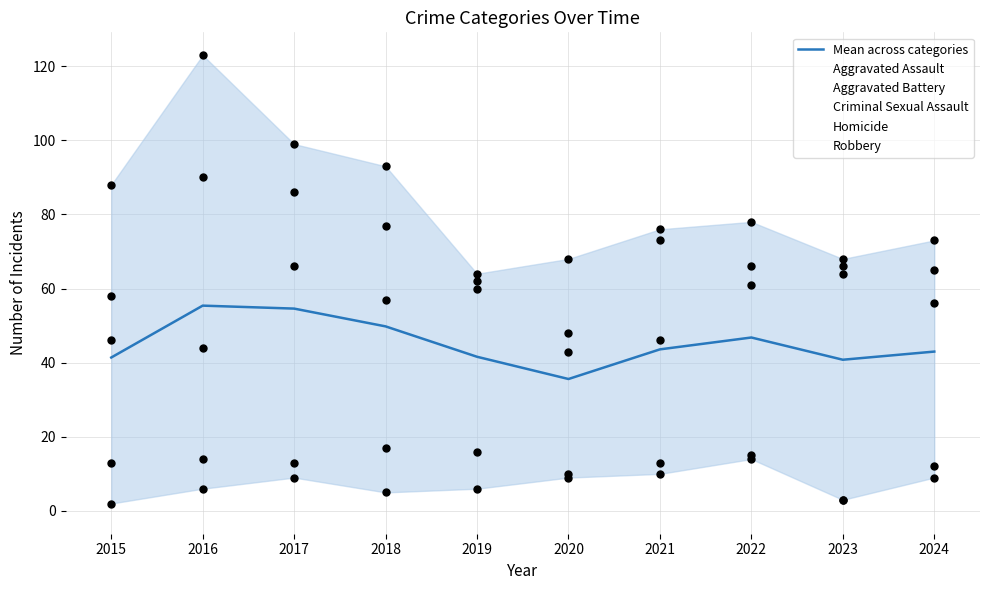

Which series has the widest spread of Y values?

Robbery